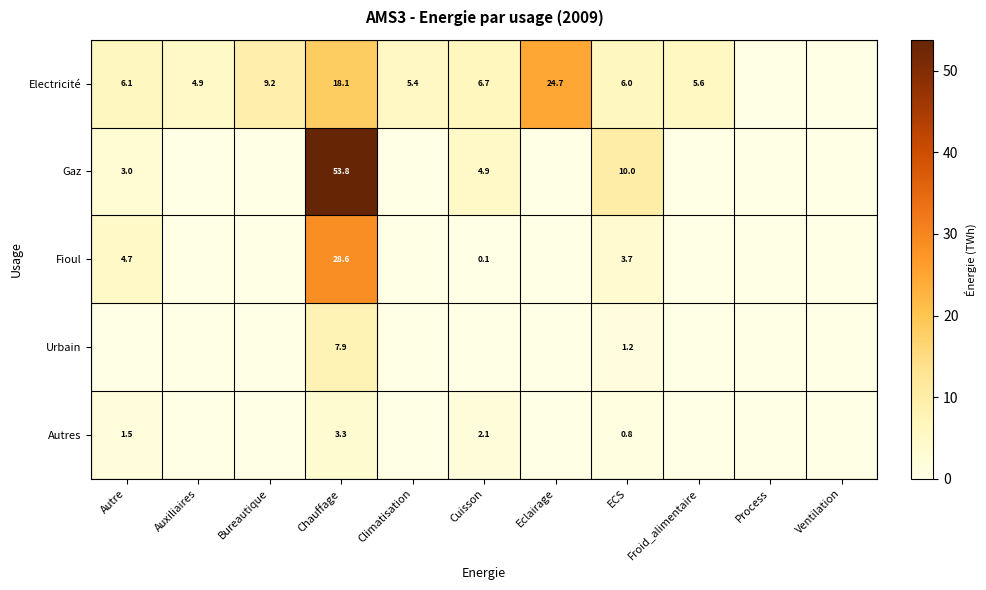

How many distinct data groups are displayed?

5